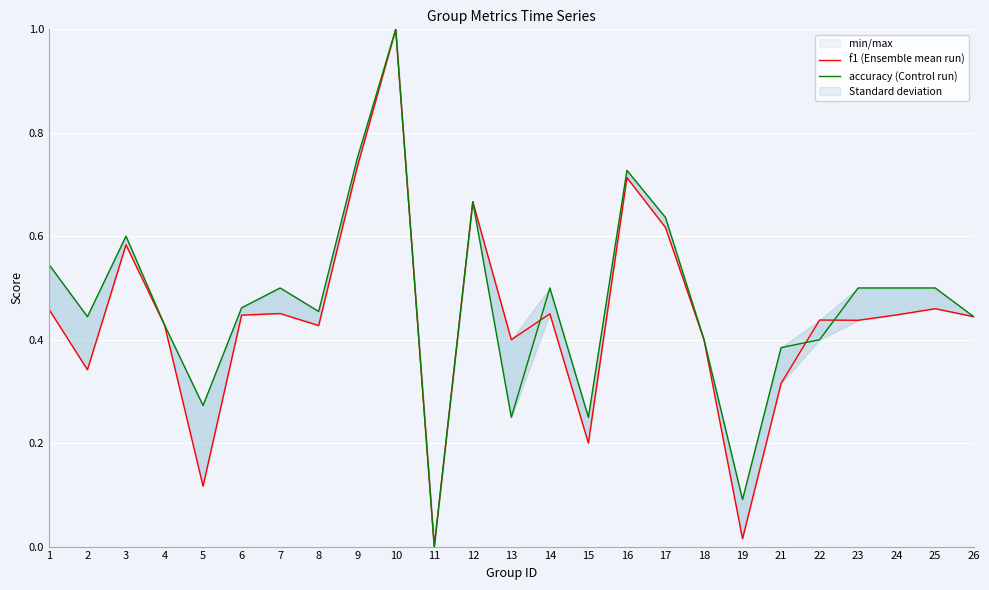

What is the greatest value displayed?

1.0